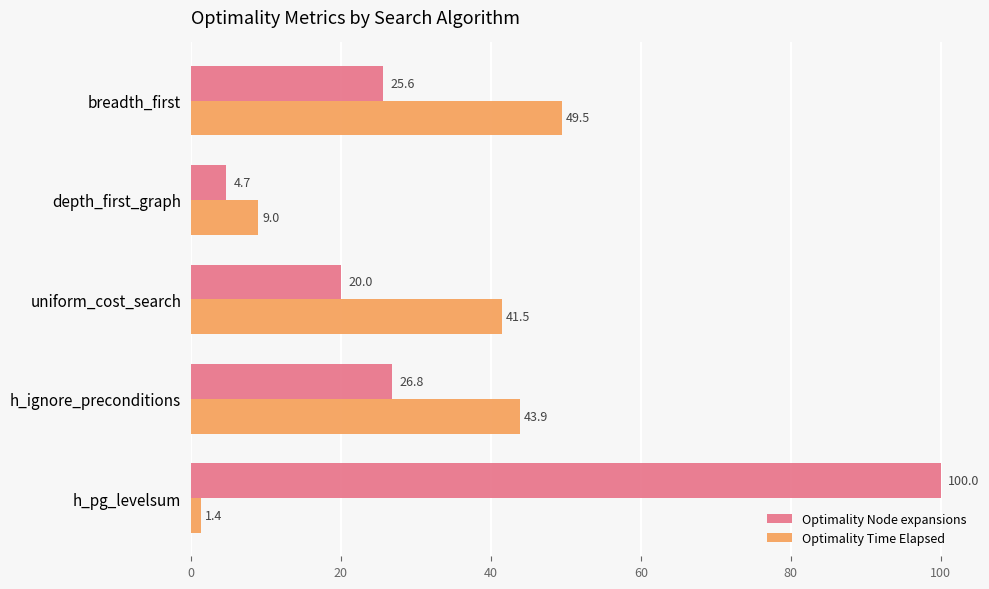

What is the difference between the maximum and minimum values in the Optimality Node expansions series?

95.3